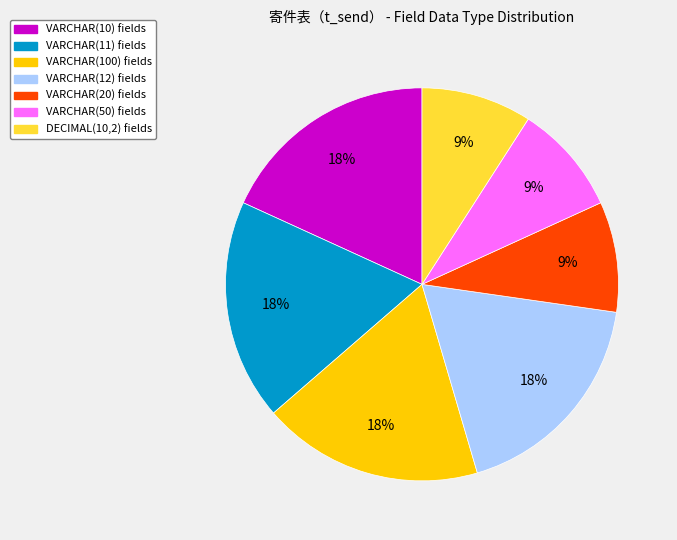

What is the ratio of the value at VARCHAR(50) fields to the value at DECIMAL(10,2) fields?

1.0